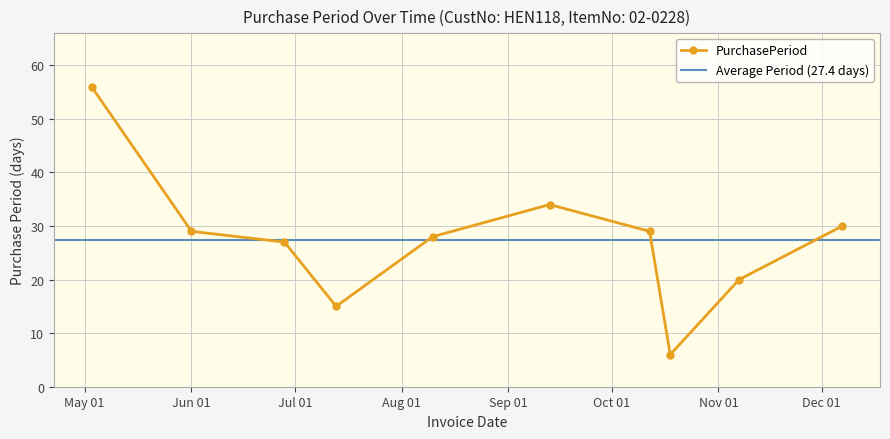

What is the label of the 5th point from the right?

2017-09-13